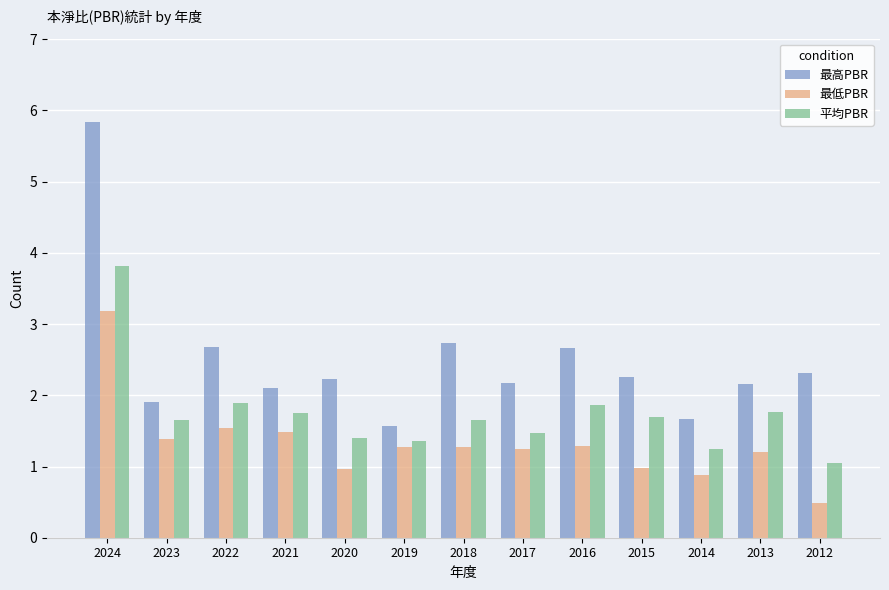

List the series in order of their peak value, lowest first.

最低PBR, 平均PBR, 最高PBR